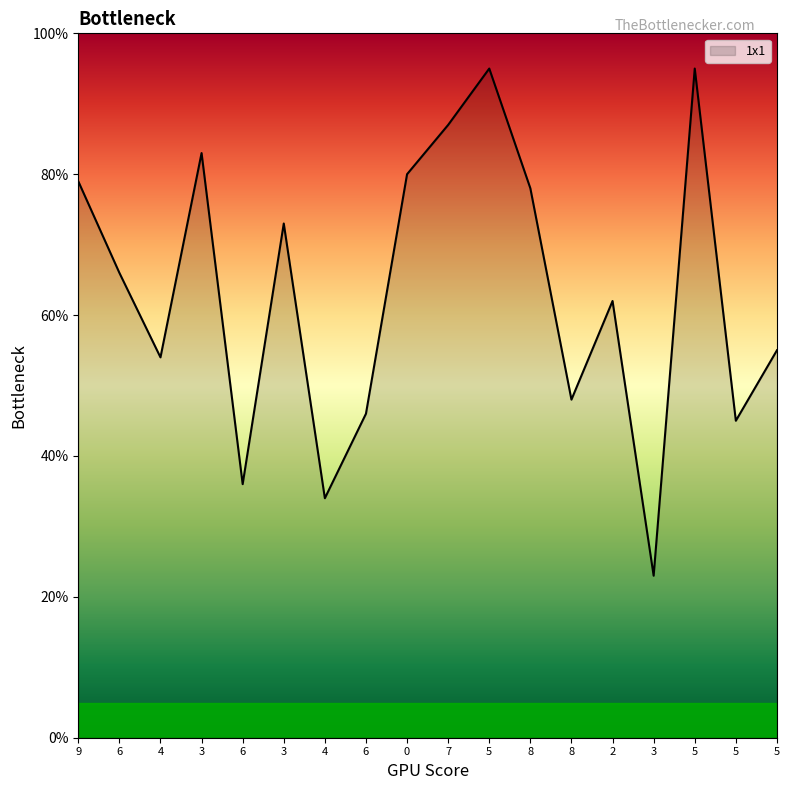

Is this an area chart (filled region under the line)?

Yes